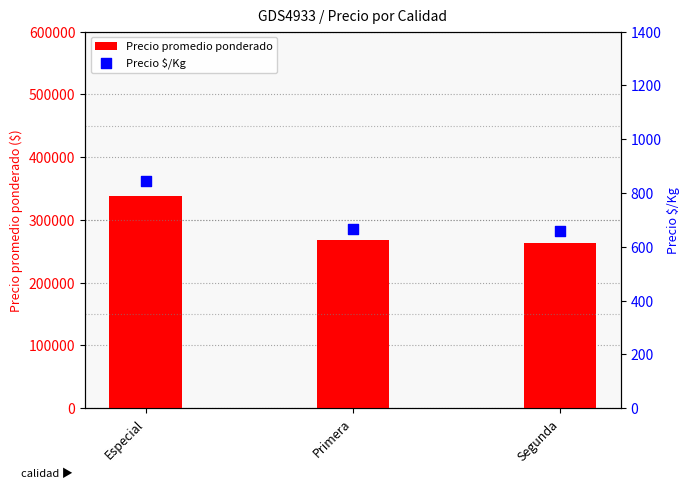

At which category is the sum across all series the highest?

Especial